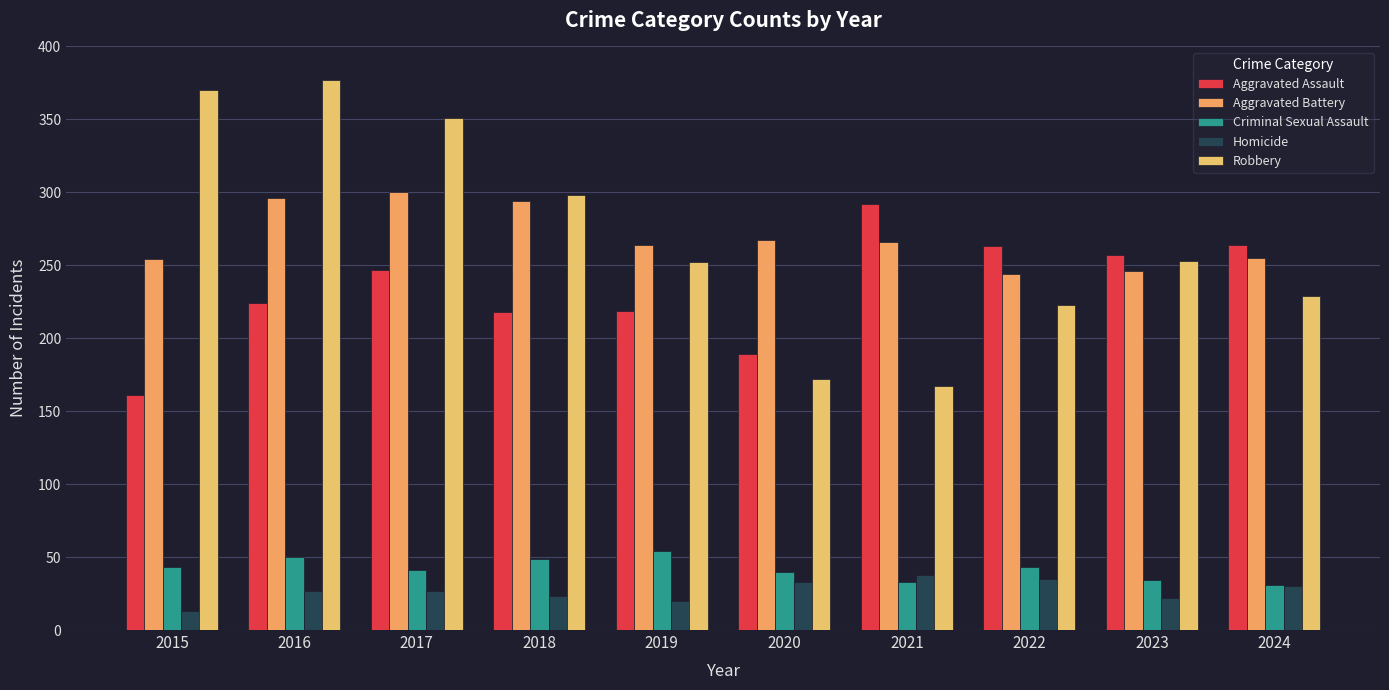

Which series has the widest spread of values?

Robbery